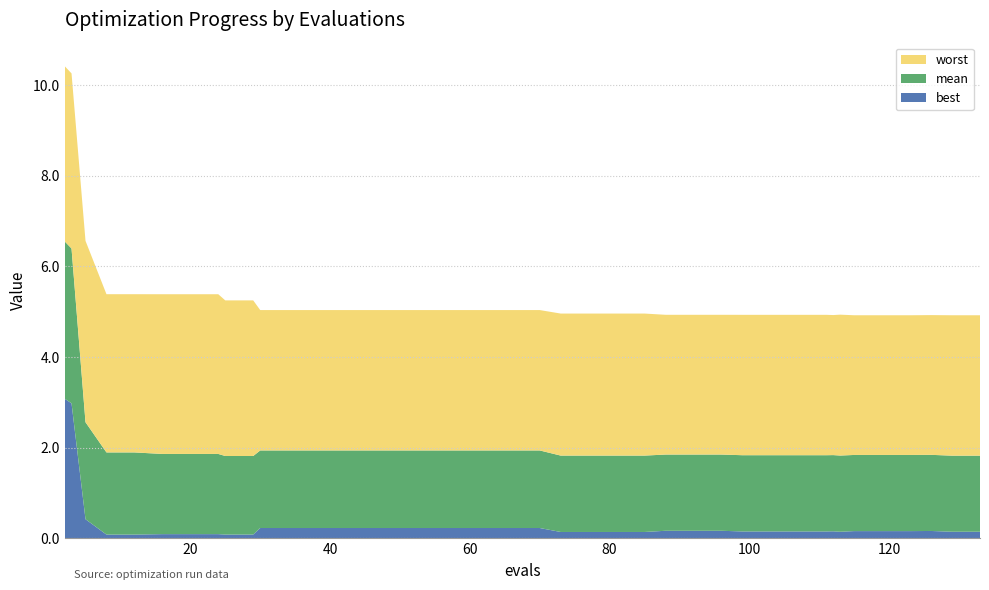

Reading left to right, what are all the values shown in this chart?

best: 3.1	3.0	0.4	0.1	0.1	0.1	0.1	0.1	0.1	0.1	0.2	0.2	0.2	0.2	0.2	0.2	0.2	0.2	0.2	0.2	0.2	0.1	0.1	0.1	0.1	0.2	0.2	0.2	0.2	0.2	0.2	0.2	0.2	0.1	0.2	0.2	0.2	0.2	0.1	0.1
mean: 3.5	3.4	2.1	1.8	1.8	1.8	1.8	1.8	1.7	1.7	1.7	1.7	1.7	1.7	1.7	1.7	1.7	1.7	1.7	1.7	1.7	1.7	1.7	1.7	1.7	1.7	1.7	1.7	1.7	1.7	1.7	1.7	1.7	1.7	1.7	1.7	1.7	1.7	1.7	1.7
worst: 3.9	3.9	4.0	3.5	3.5	3.5	3.5	3.5	3.4	3.4	3.1	3.1	3.1	3.1	3.1	3.1	3.1	3.1	3.1	3.1	3.1	3.1	3.1	3.1	3.1	3.1	3.1	3.1	3.1	3.1	3.1	3.1	3.1	3.1	3.1	3.1	3.1	3.1	3.1	3.1